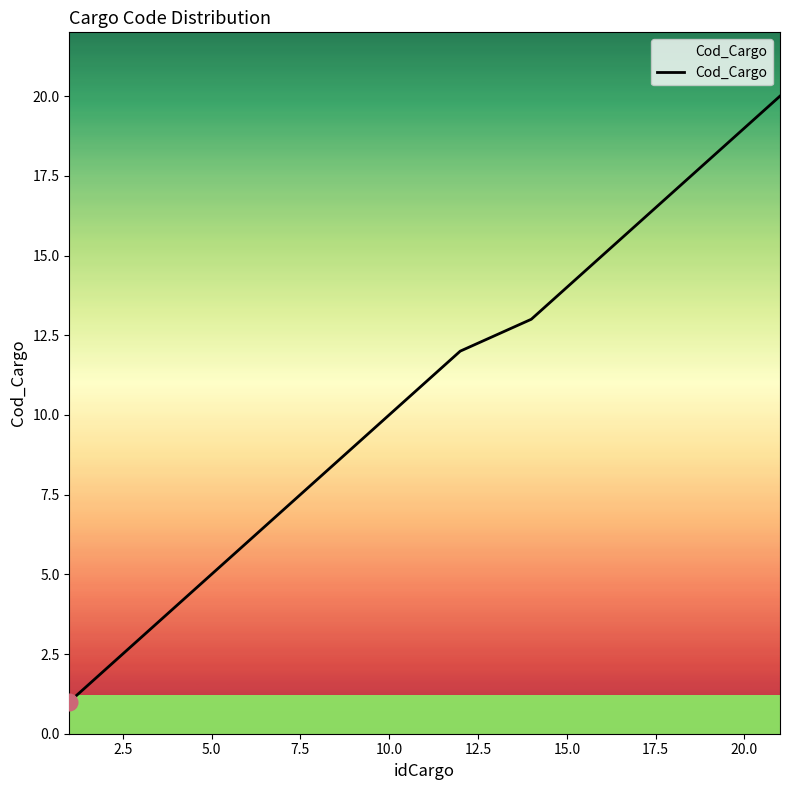

What is the greatest value displayed?

20